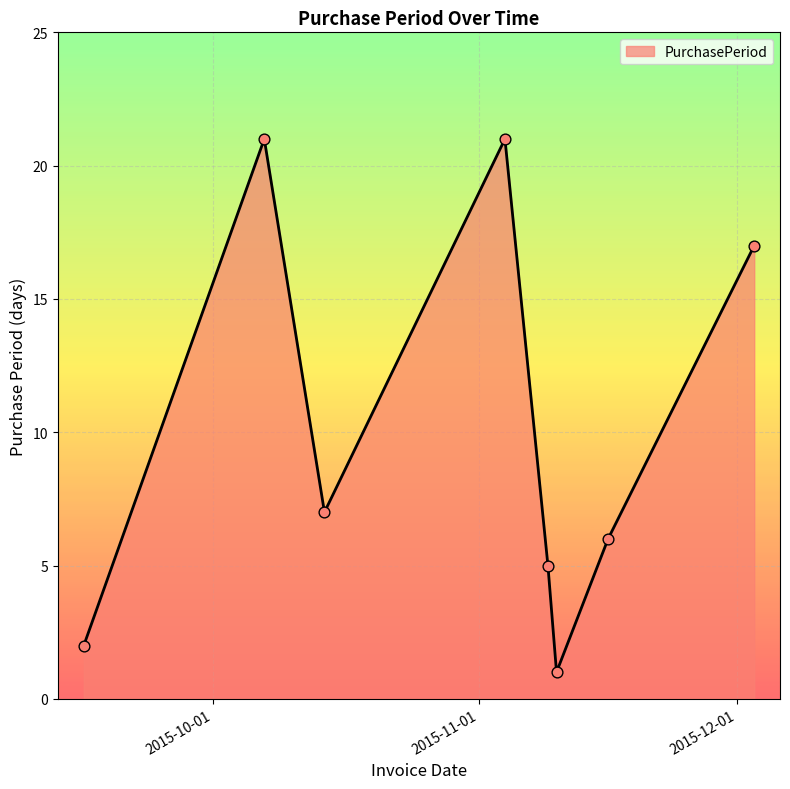

What is the difference between the second highest and minimum values?

20